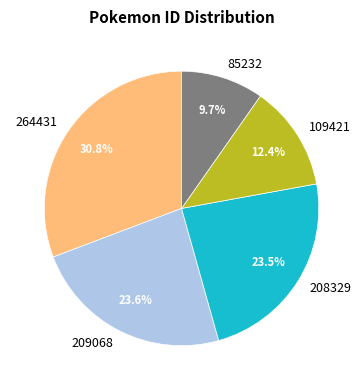

What is the smallest slice in the pie chart?

85232